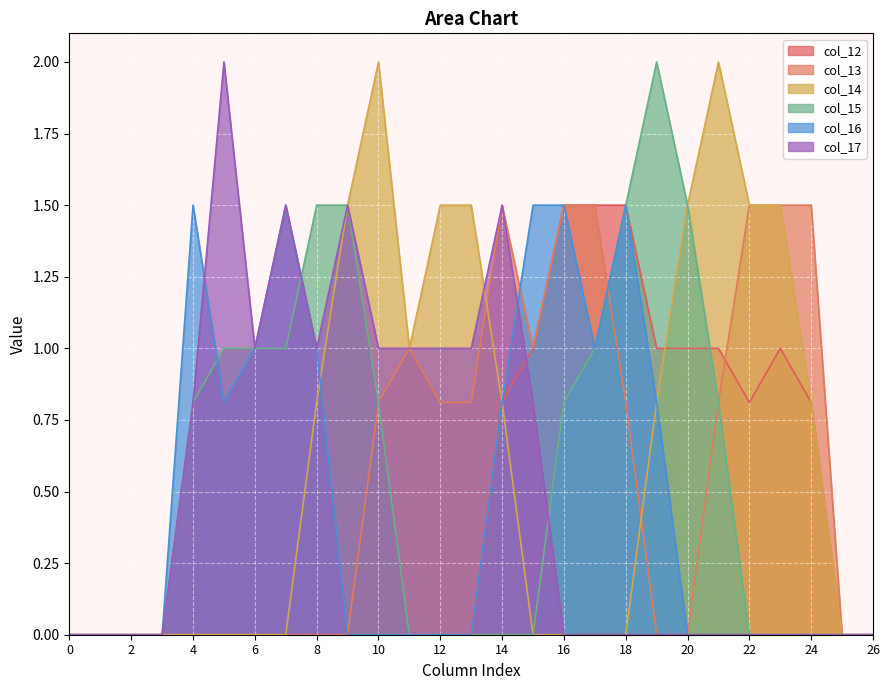

What is the difference between the highest and lowest values at 13?

1.5